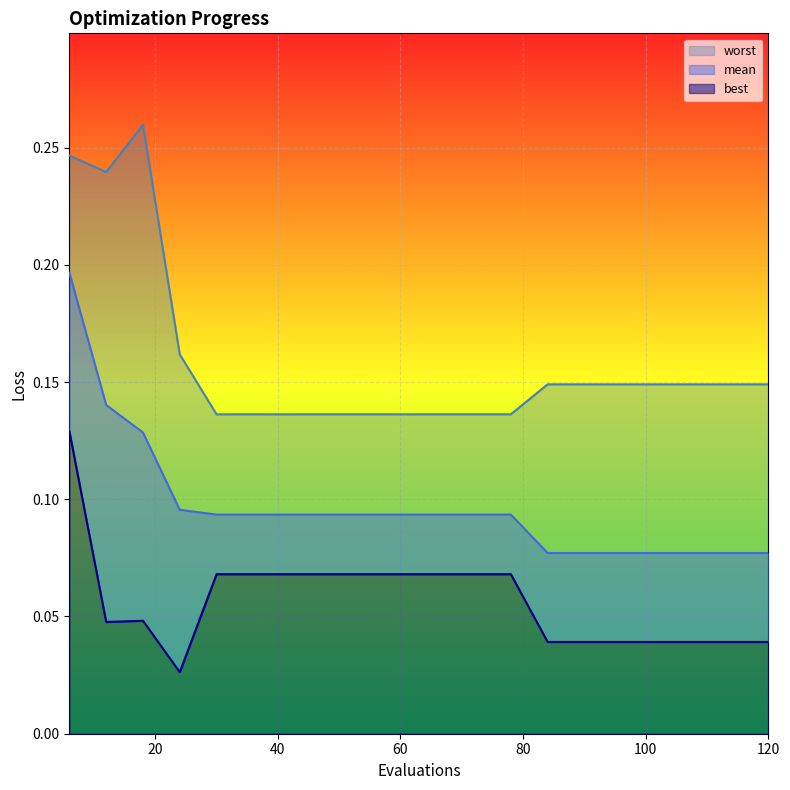

The worst series shows 0.1 at 54. True or false?

True